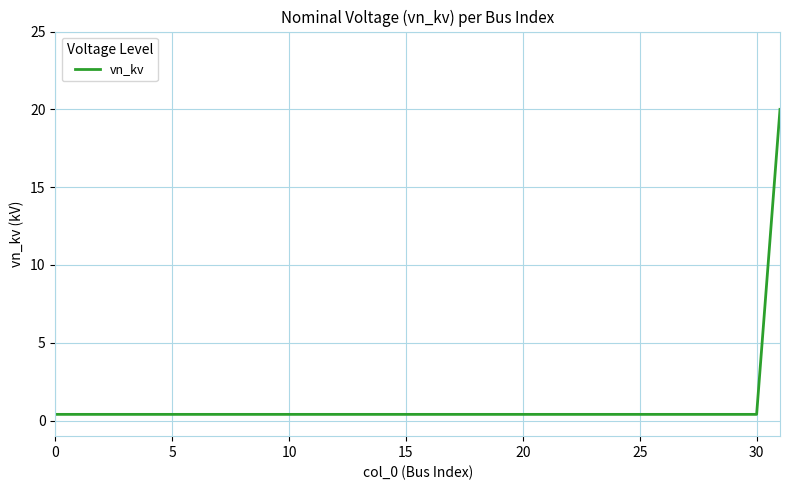

How many lines are shown in the chart?

1